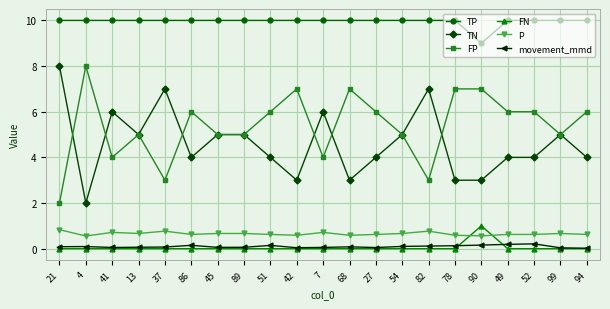

What value does the movement_mmd series have at 37?

0.1